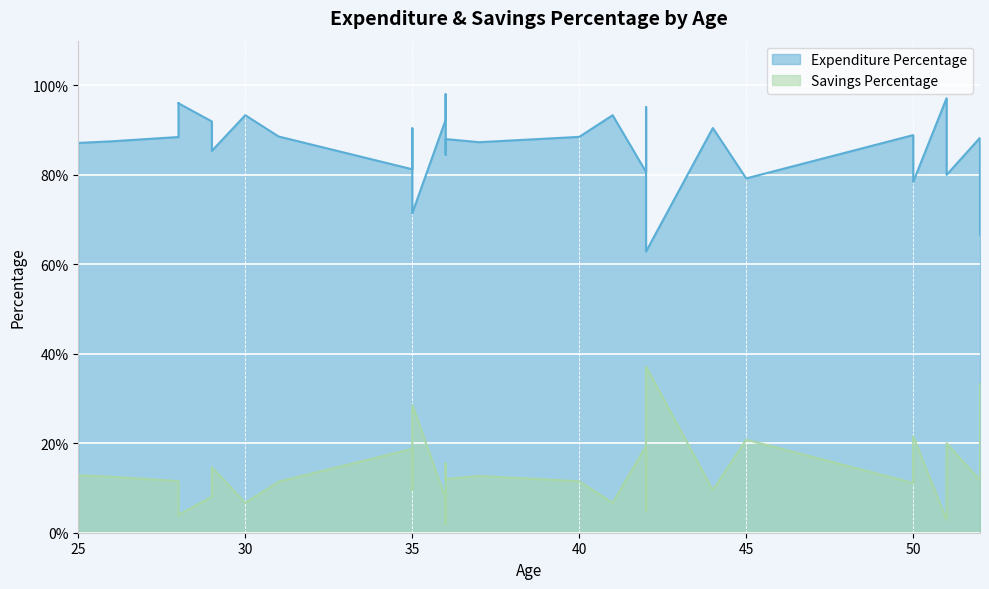

Is it true that Savings Percentage equals 0.2 at 40?

False